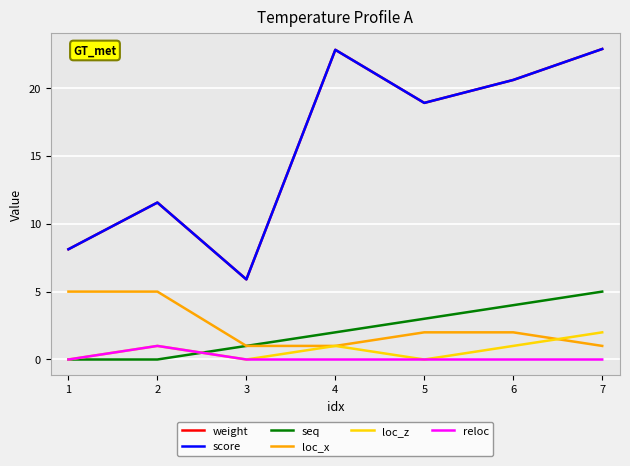

Does the chart have visible grid lines?

Yes